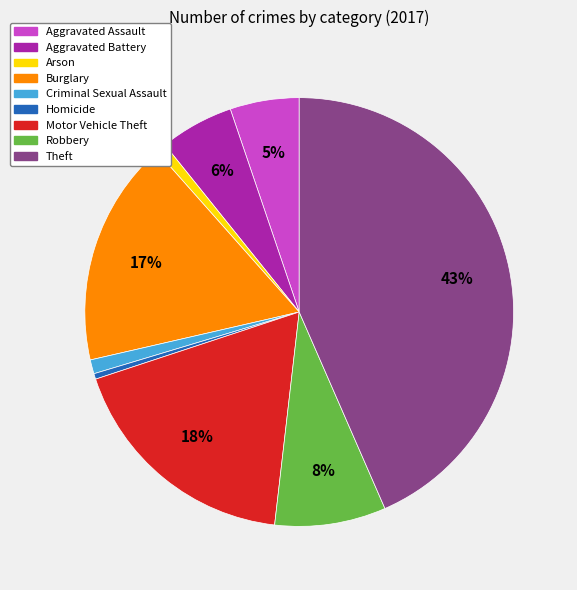

Is Criminal Sexual Assault the majority of the pie?

No